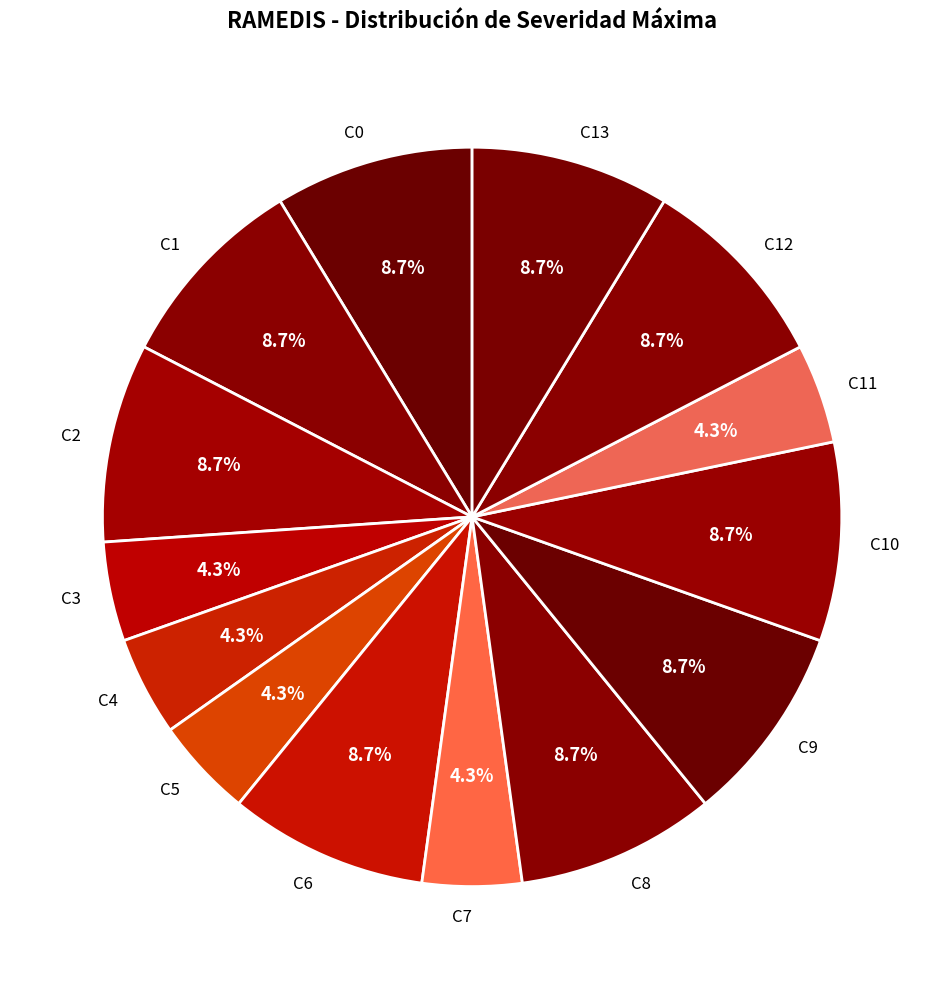

Which has a higher value, C8 or C4?

C8